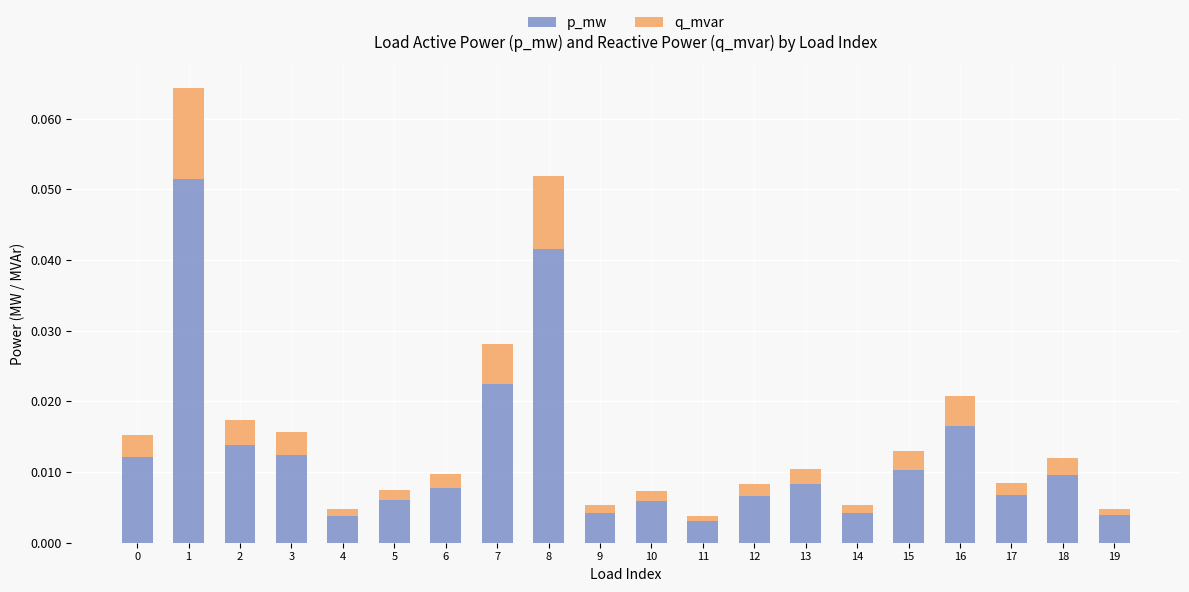

Rank the series by their maximum value, from highest to lowest.

p_mw, q_mvar